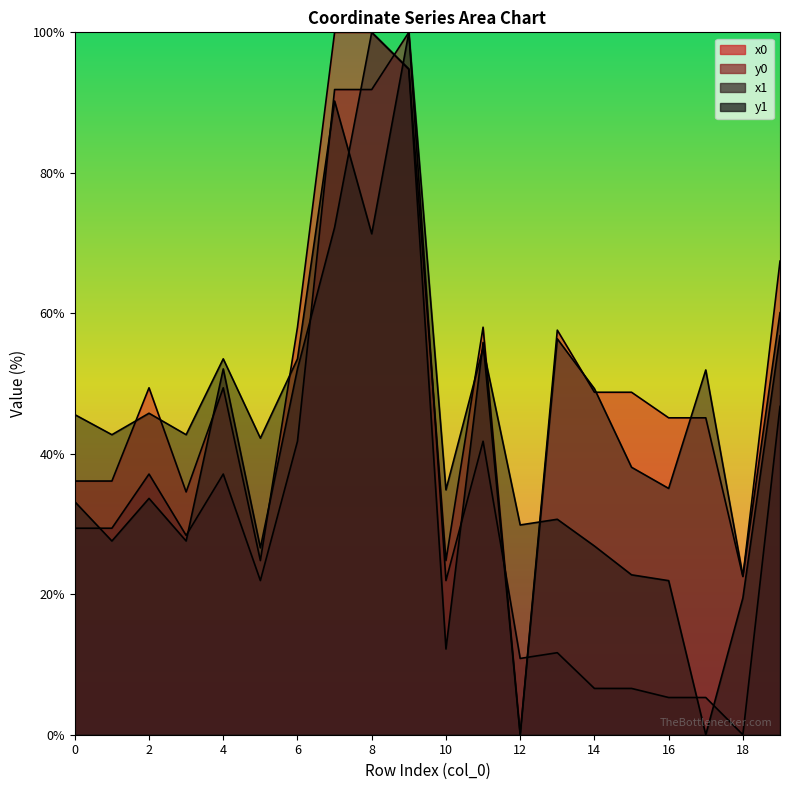

Count the number of categories in the chart.

20